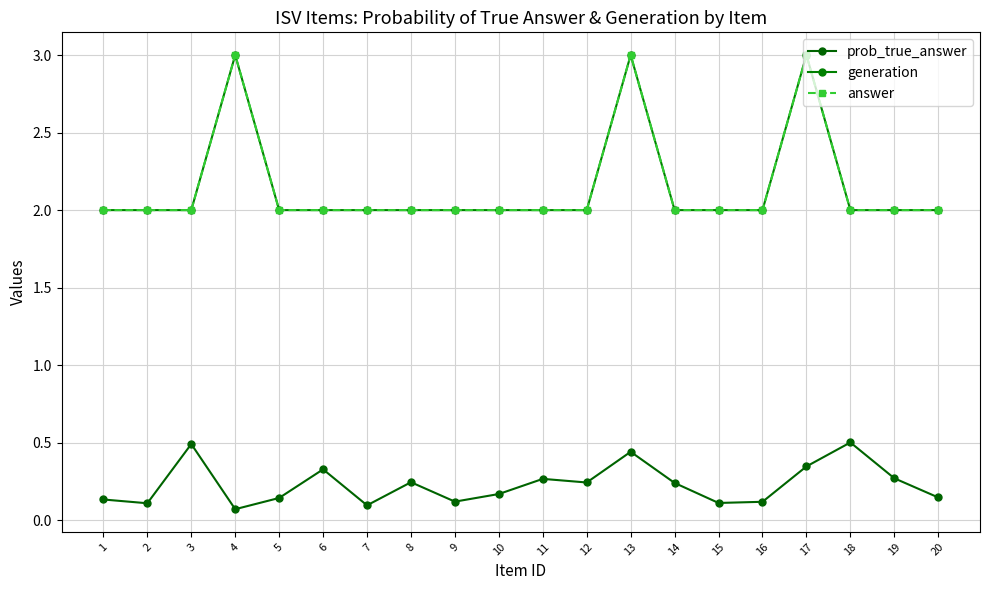

At which label does prob_true_answer reach its peak?

18